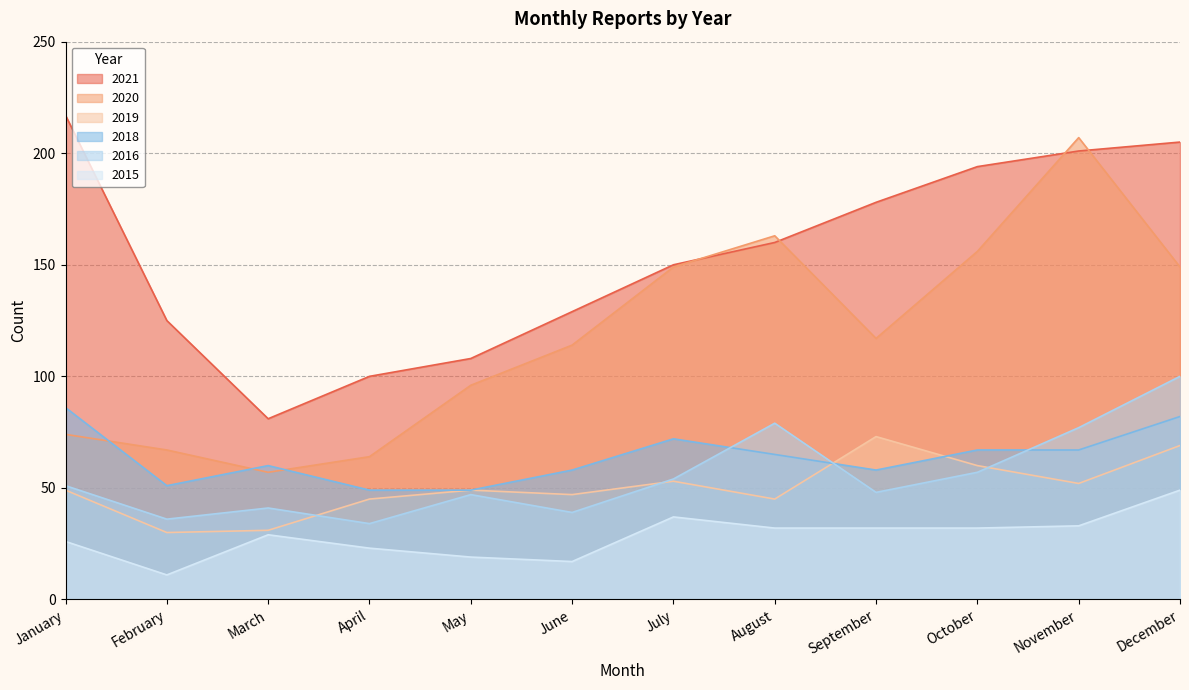

The 2019 series shows 45 at August. True or false?

True